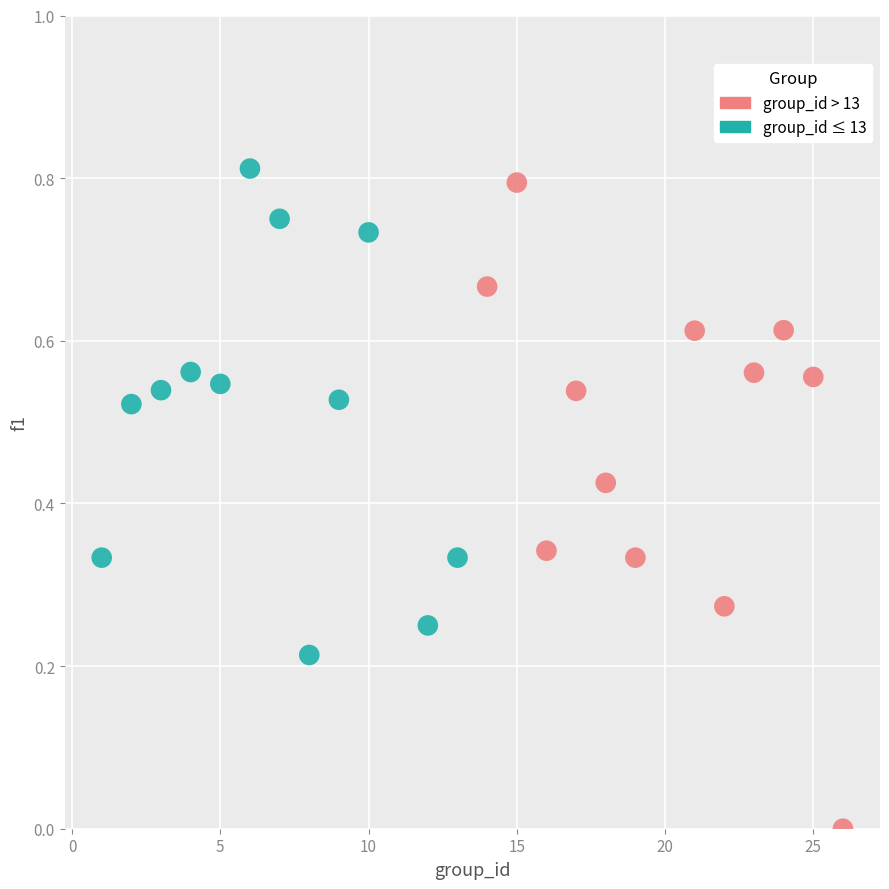

Which series has the widest spread of Y values?

group_id > 13